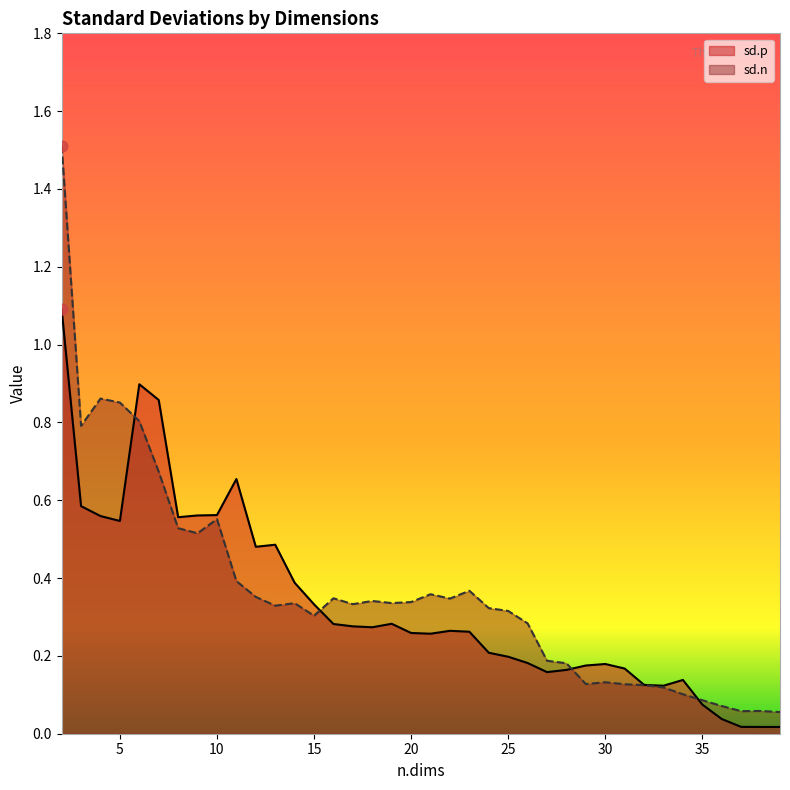

Which series has the largest total across all categories?

sd.n